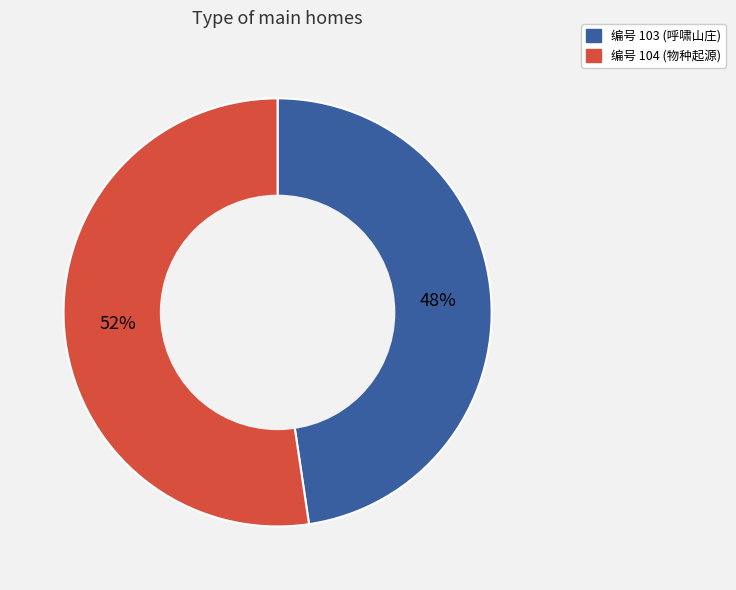

Is the sum of 编号 103 (呼啸山庄) and 编号 104 (物种起源) greater than half?

Yes